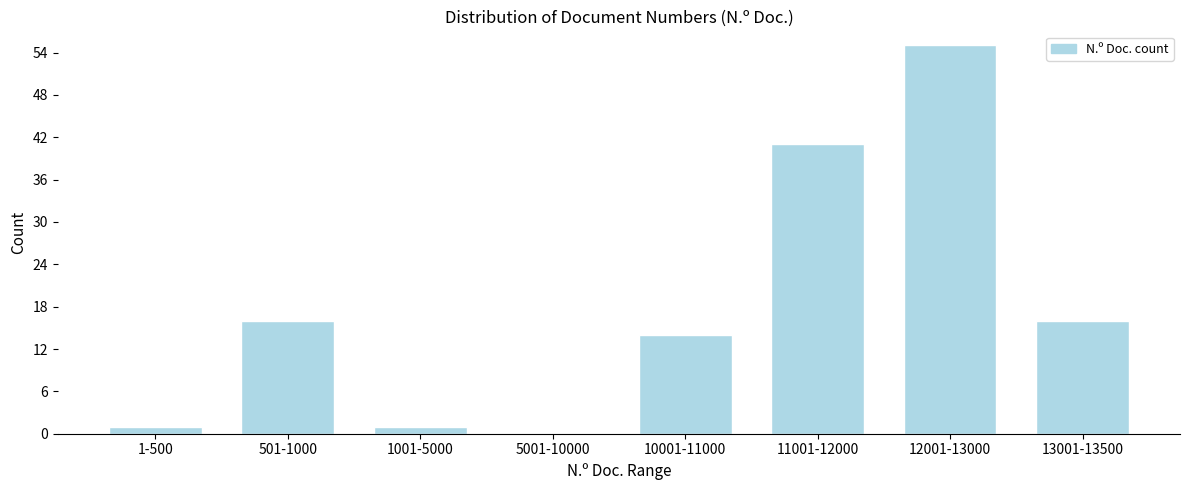

Reading right to left, transcribe all the data shown in this chart.

13001-13500=16	12001-13000=55	11001-12000=41	10001-11000=14	5001-10000=0	1001-5000=1	501-1000=16	1-500=1